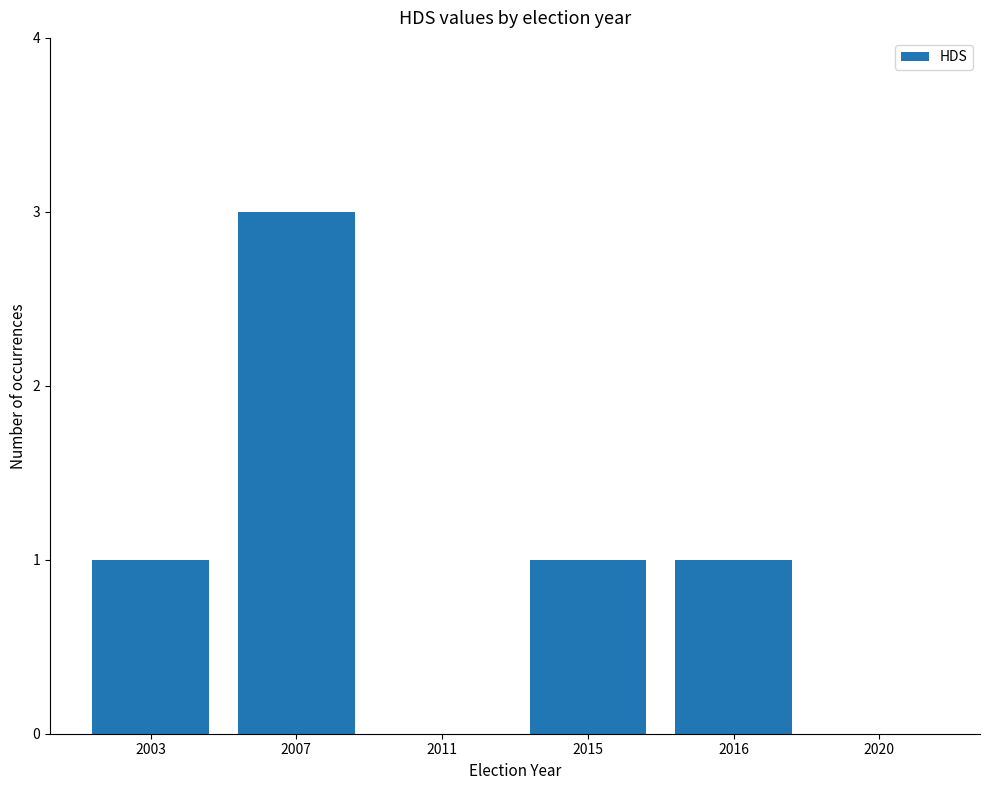

What is the difference between the values at 2003 and 2011?

1